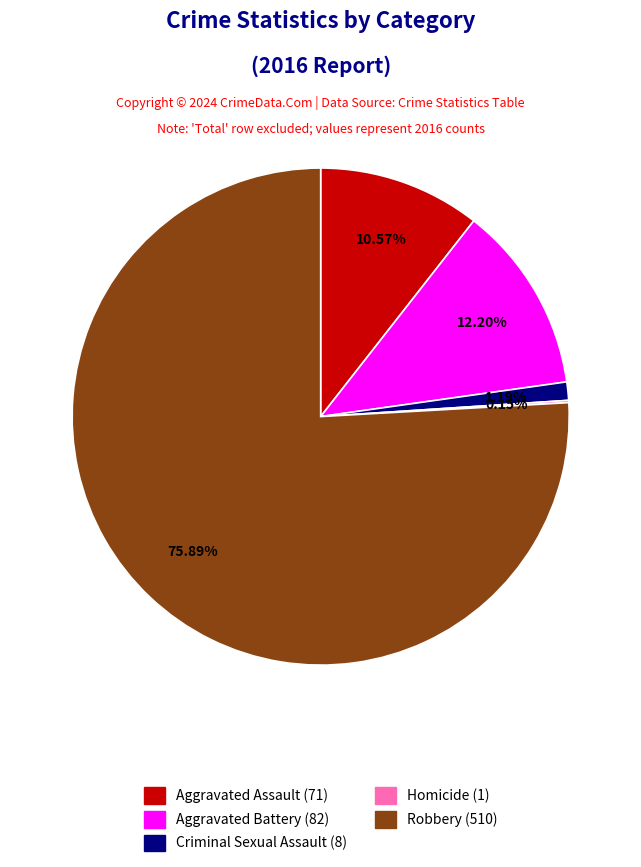

Does Robbery (510) represent more than half of the total?

Yes